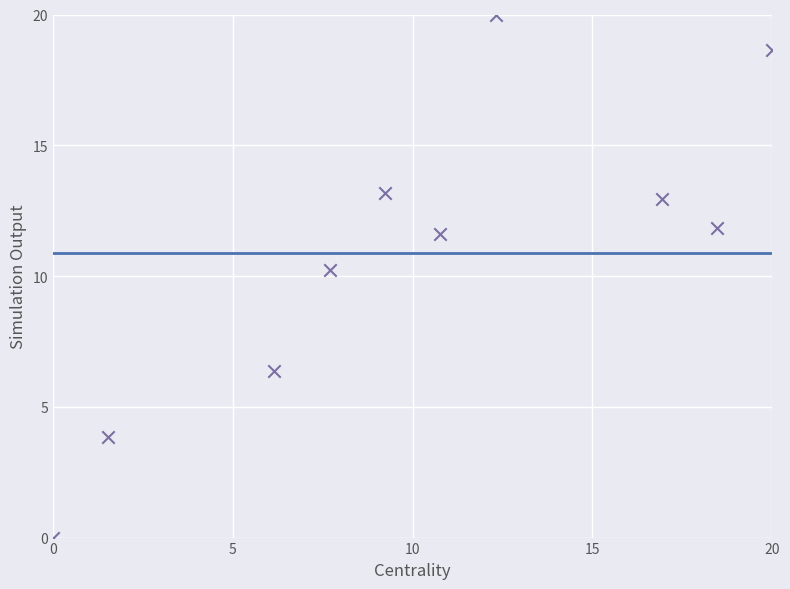

What is the average Y value?

10.9